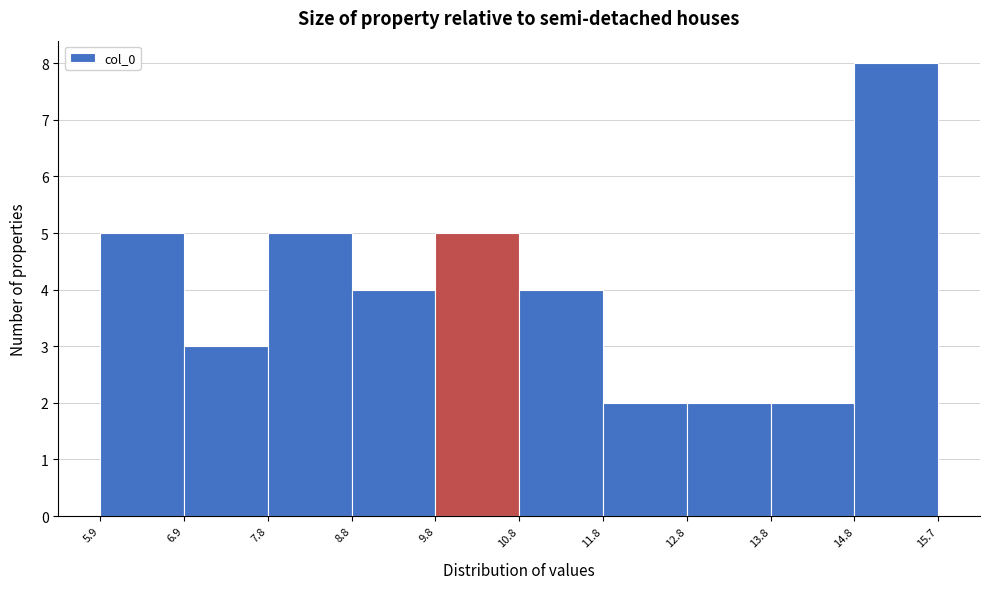

Which range on the x-axis has the tallest bar?

14.8 to 15.7